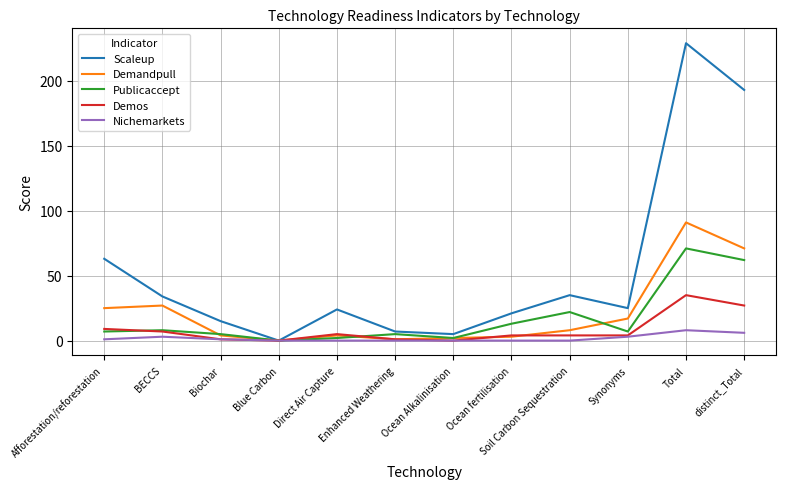

Which series has the largest total across all categories?

Scaleup